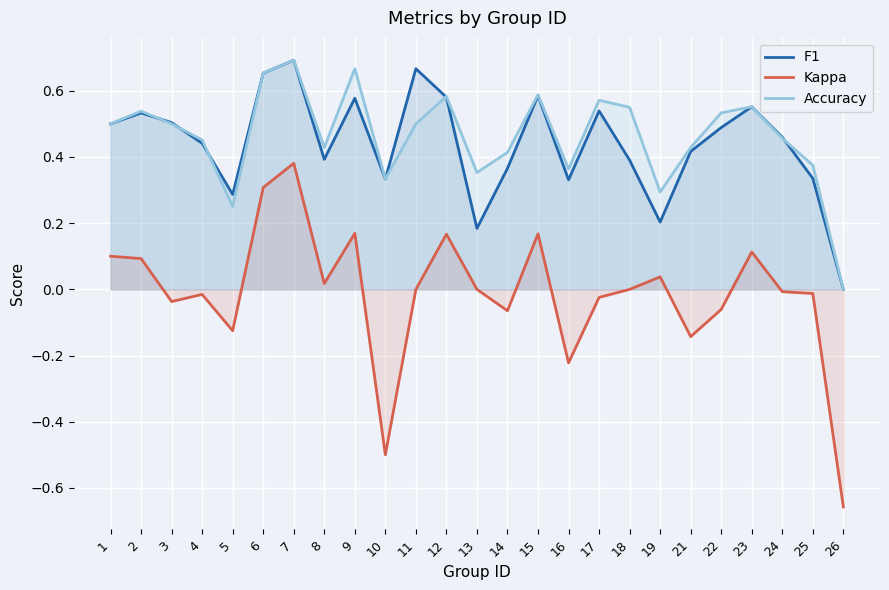

At which label does F1 reach its minimum?

26